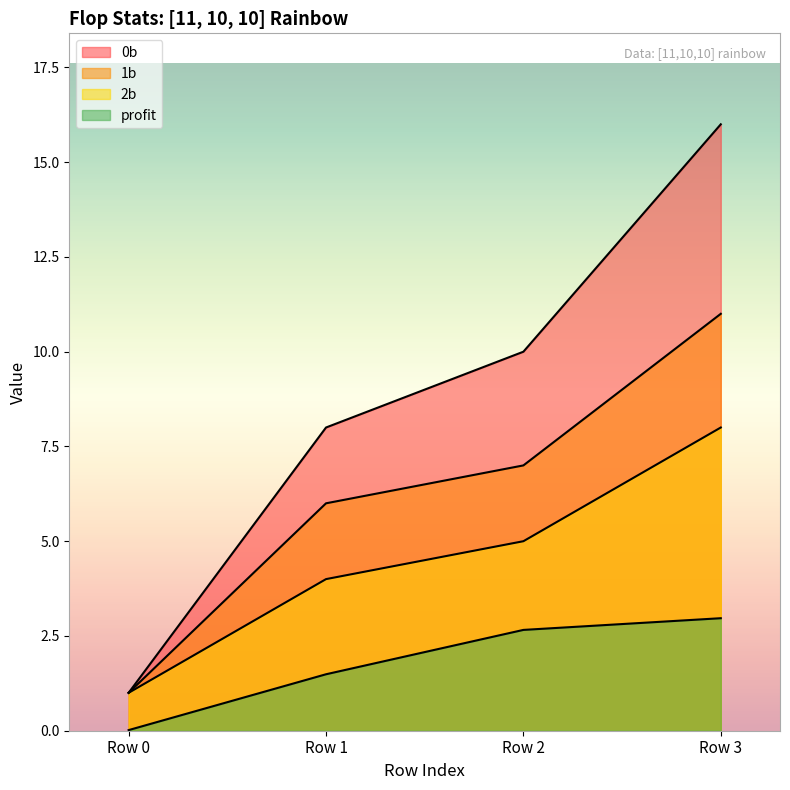

Does the chart have visible grid lines?

No